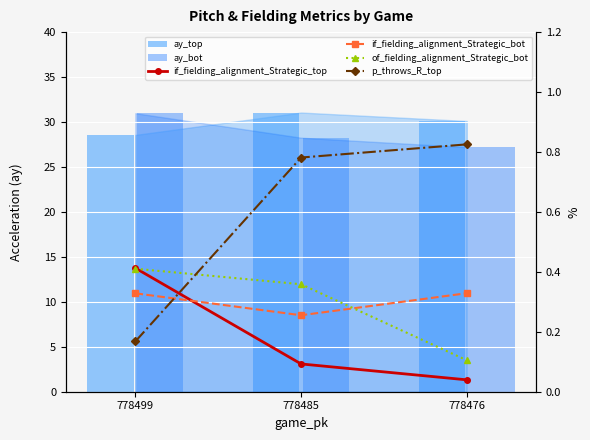

Reading right to left, list all the values displayed in this chart.

ay_top: 778476=30.1	778485=31.1	778499=28.6
ay_bot: 778476=27.2	778485=28.3	778499=31.0
if_fielding_alignment_Strategic_top: 778476=0.0	778485=0.1	778499=0.4
if_fielding_alignment_Strategic_bot: 778476=0.3	778485=0.3	778499=0.3
of_fielding_alignment_Strategic_bot: 778476=0.1	778485=0.4	778499=0.4
p_throws_R_top: 778476=0.8	778485=0.8	778499=0.2